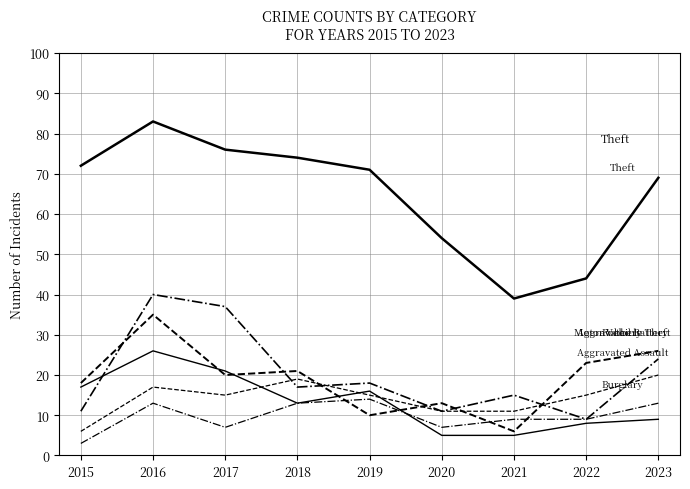

Does the chart have visible grid lines?

Yes